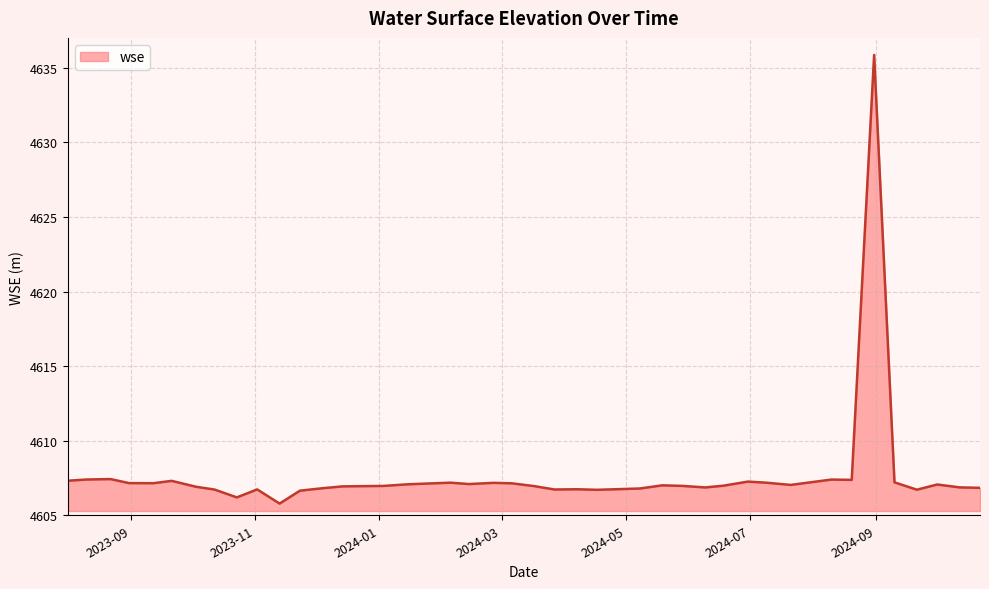

What is the smallest value displayed?

4605.8